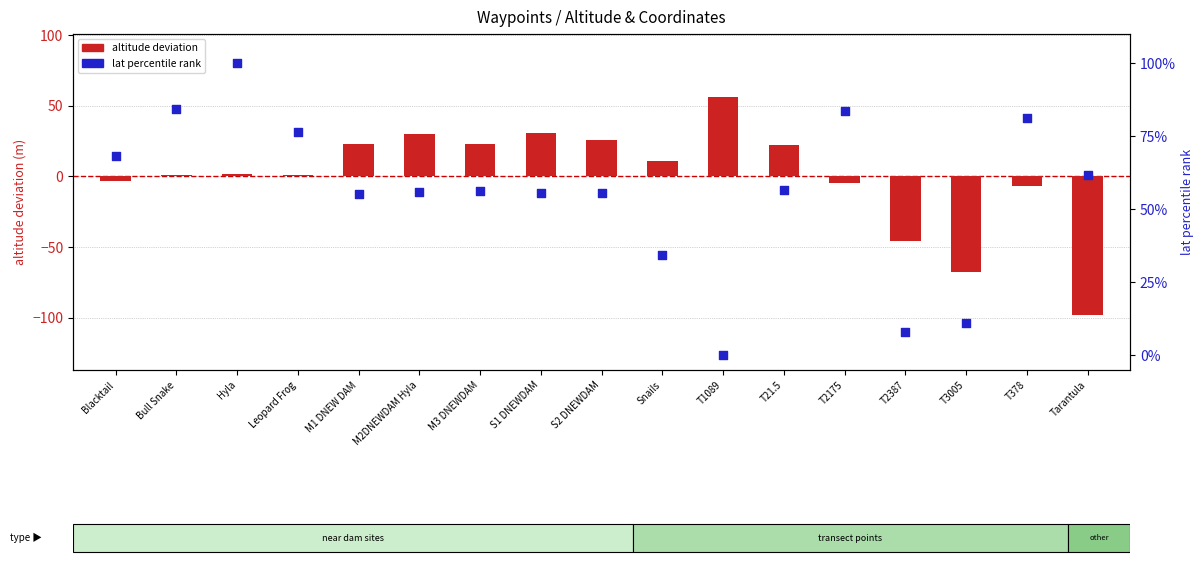

At which category is the sum across all series the highest?

Hyla